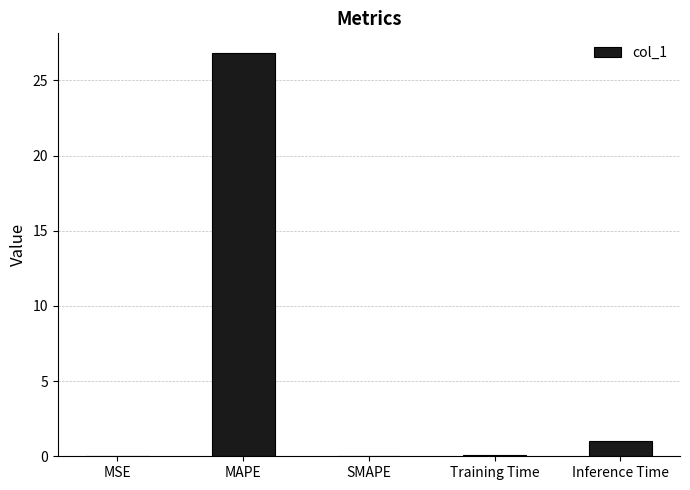

What is the sum of all values?

27.9